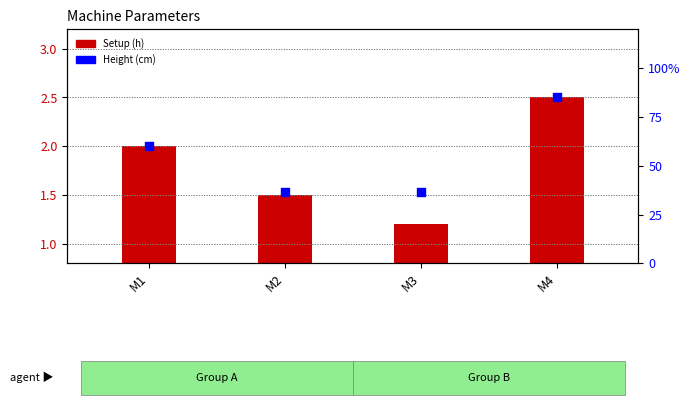

Which series reaches the minimum Y coordinate?

Setup (h)